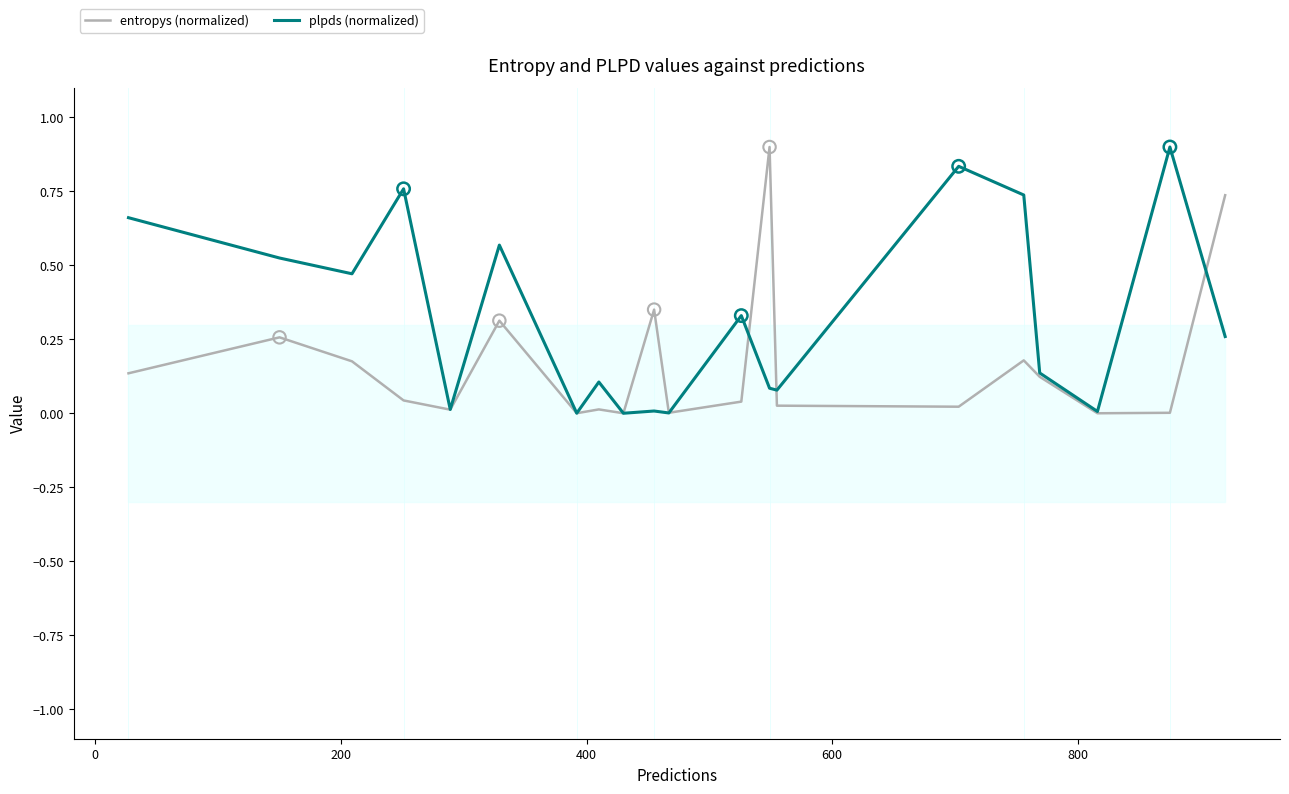

At how many categories does at least one series exceed 0?

20